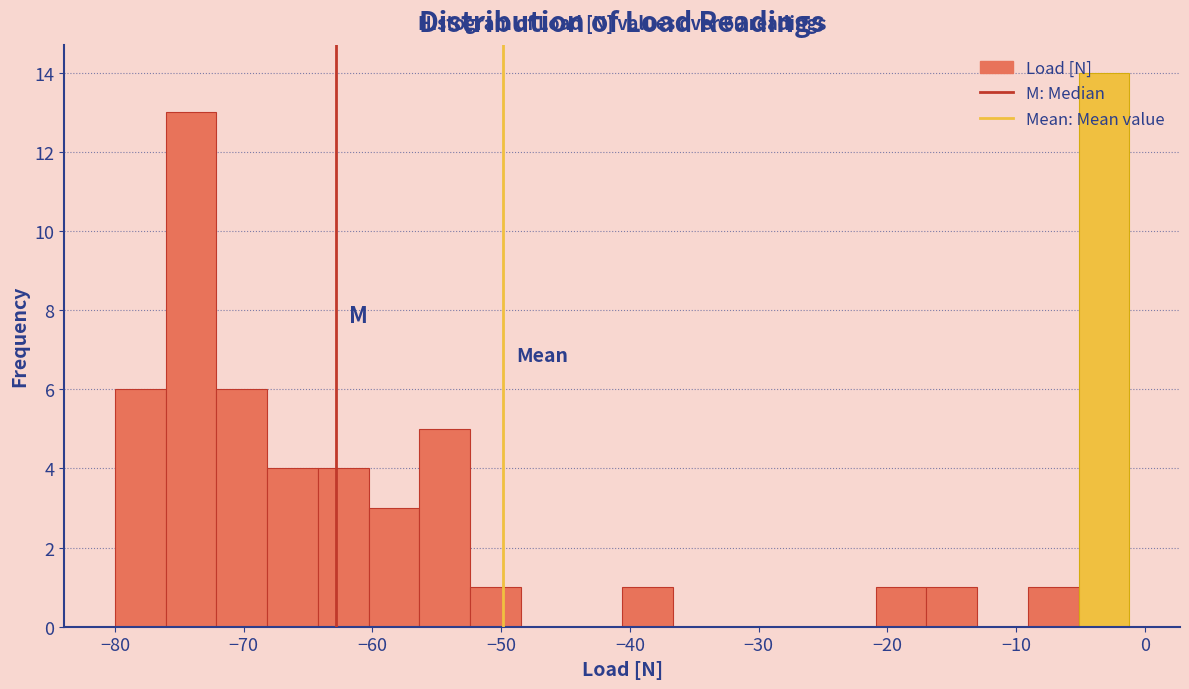

Around what value on the x-axis is the tallest bar? Give the approximate position of its centre, as read against the axis.

-3